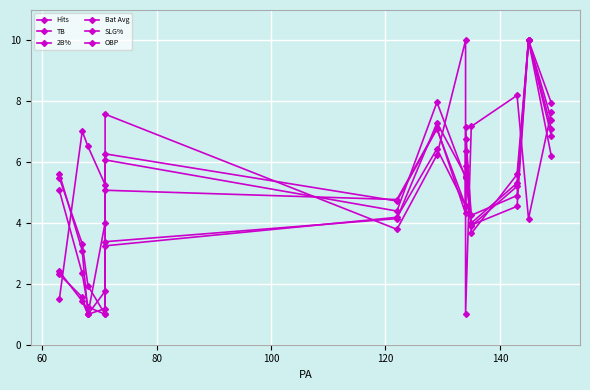

At 100, list the series in order from smallest to largest.

Bat Avg, SLG%, Hits, TB, OBP, 2B%